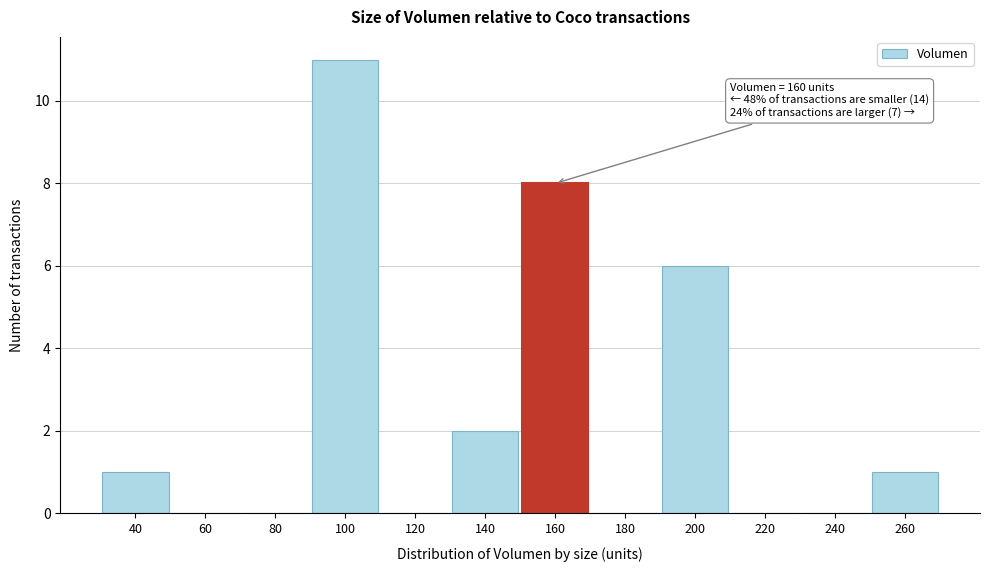

Reading left to right, list all the values displayed in this chart.

40=1	60=0	80=0	100=11	120=0	140=2	160=8	180=0	200=6	220=0	240=0	260=1